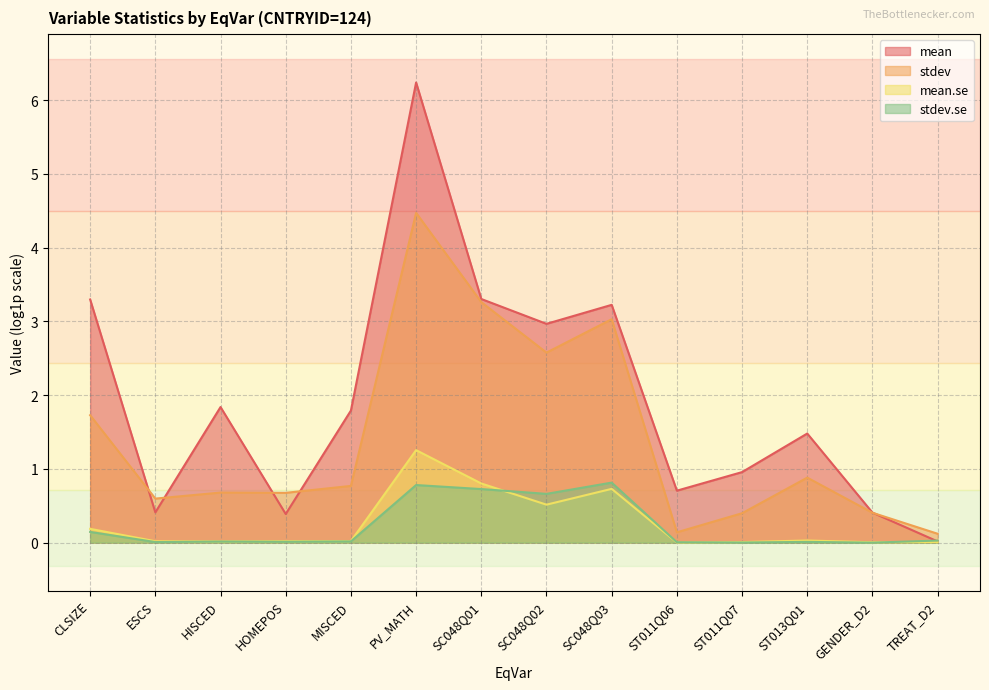

List the series in order of their peak value, lowest first.

stdev.se, mean.se, stdev, mean